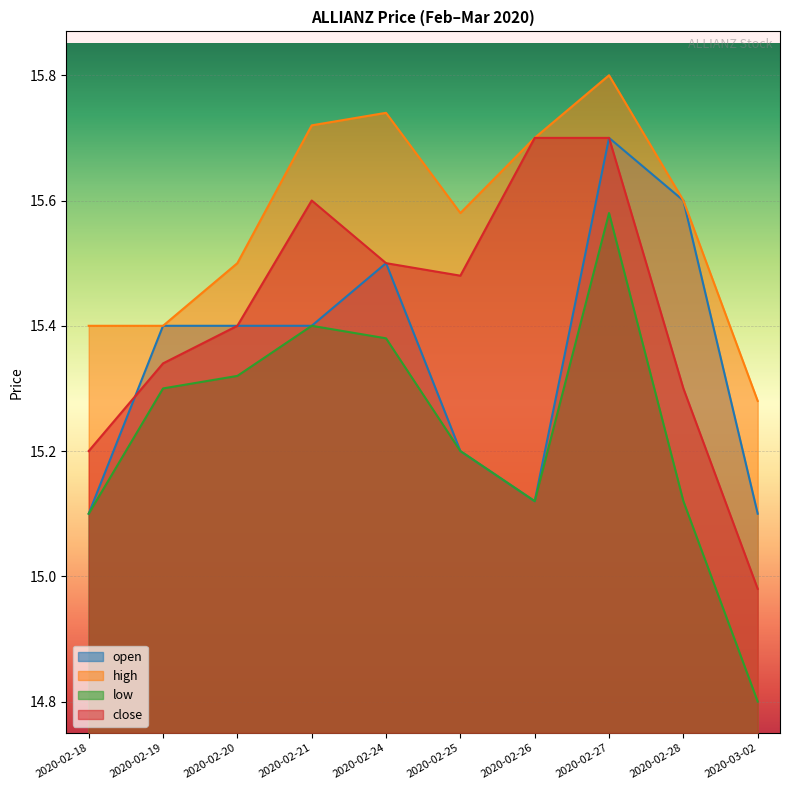

What is the label of the 6th point from the right?

2020-02-24